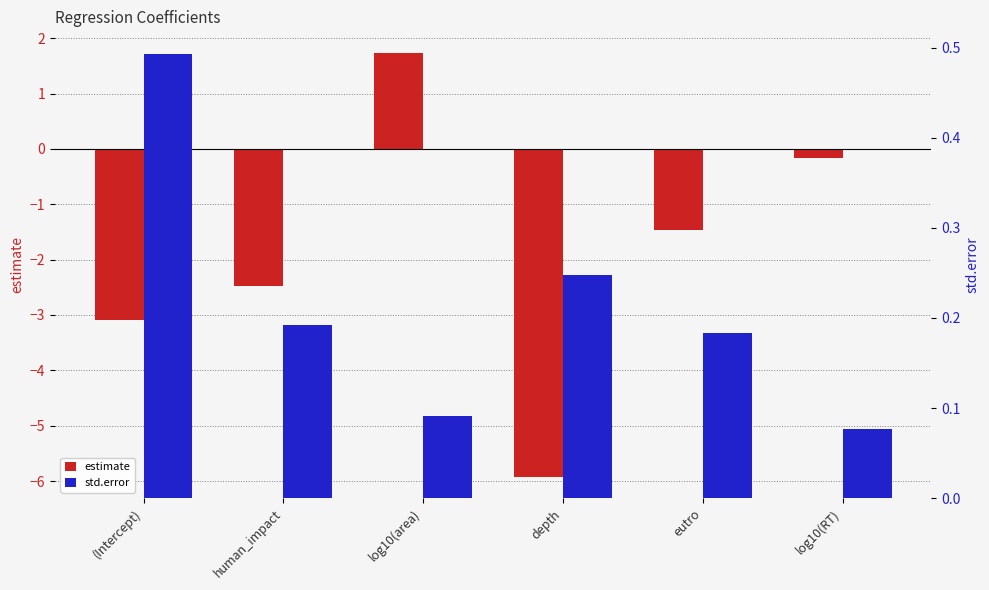

What is the difference between the highest and lowest values at eutro?

1.6